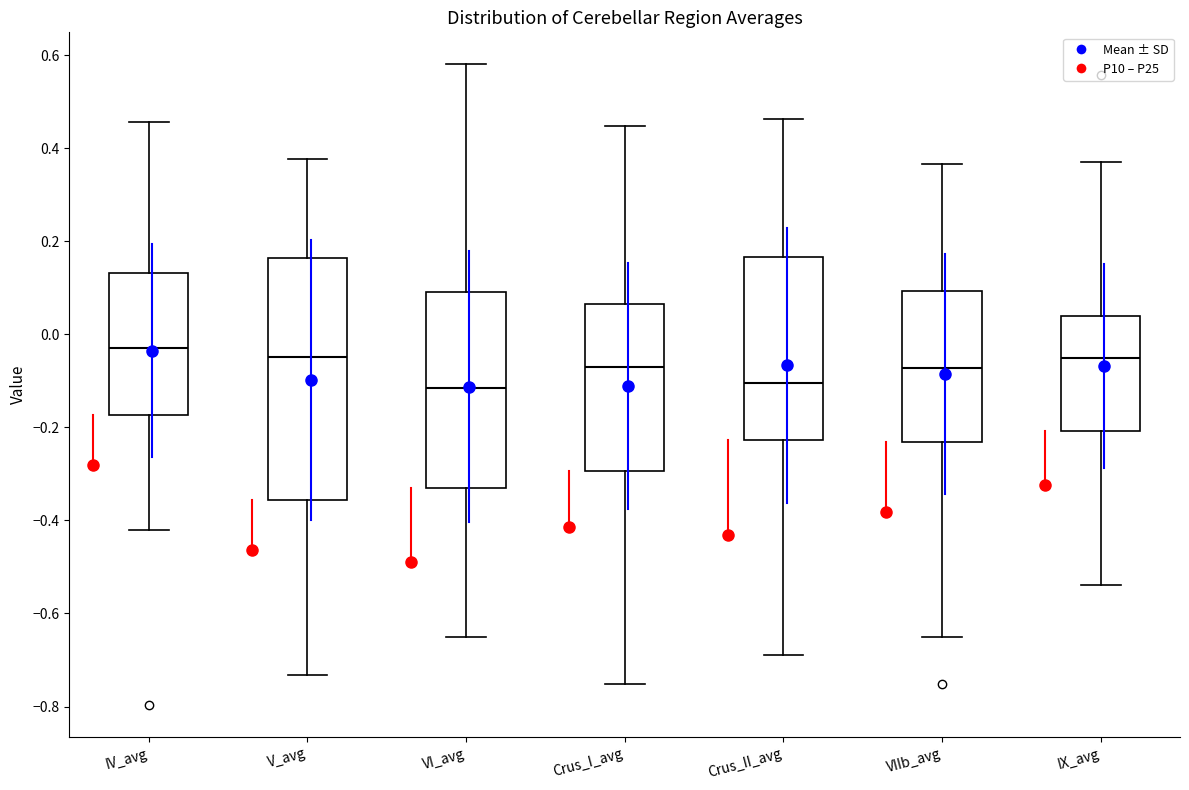

Where does the lower whisker of the box for Crus_I_avg end on the y-axis? The values are not printed on the chart, so give them approximately, as read against the axis.

-0.76